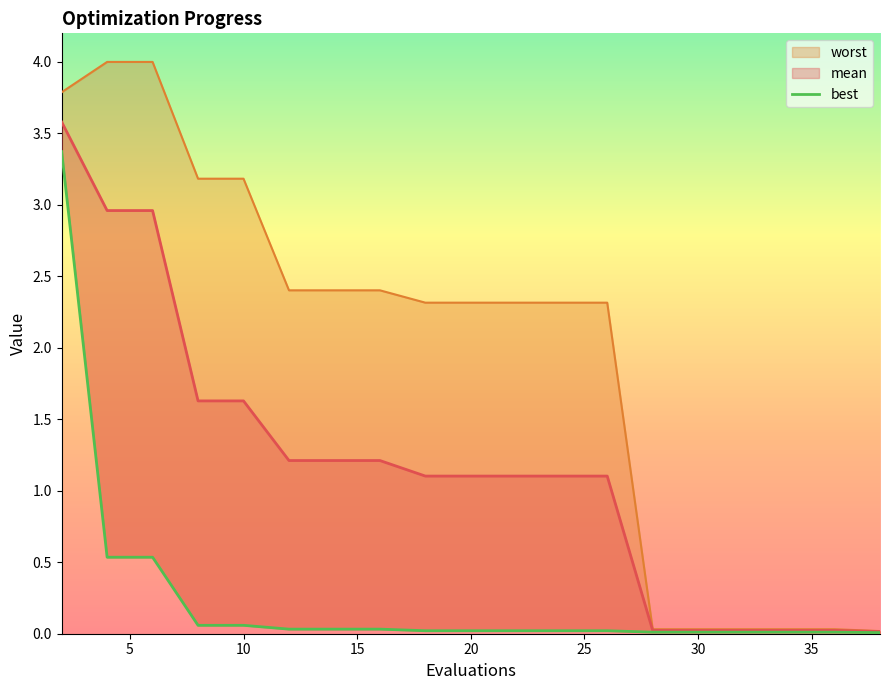

Does the chart have visible grid lines?

No